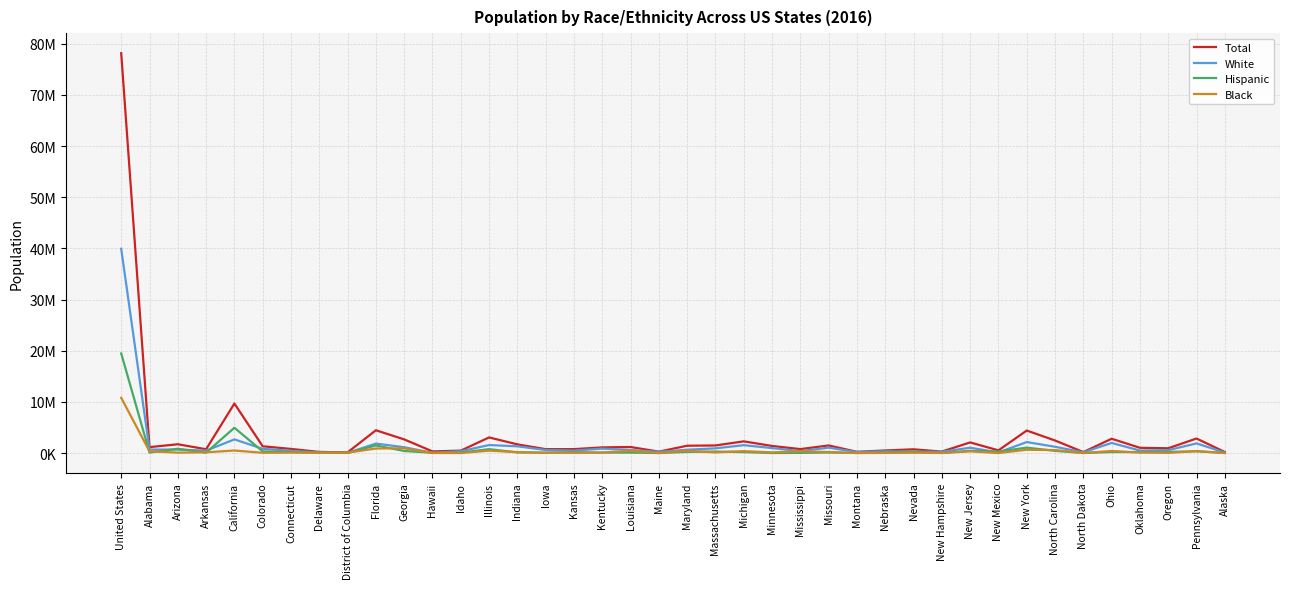

Which series has the widest spread of values?

Total